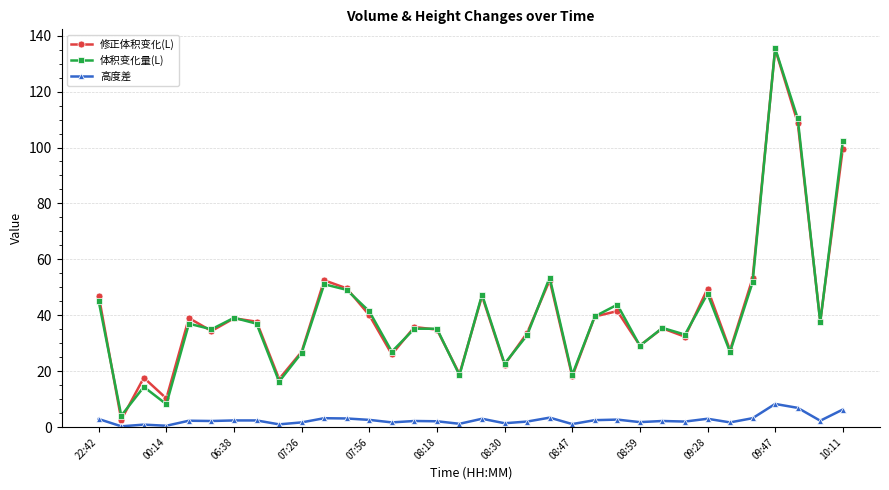

What are all the series names shown in the legend?

修正体积变化(L), 体积变化量(L), 高度差